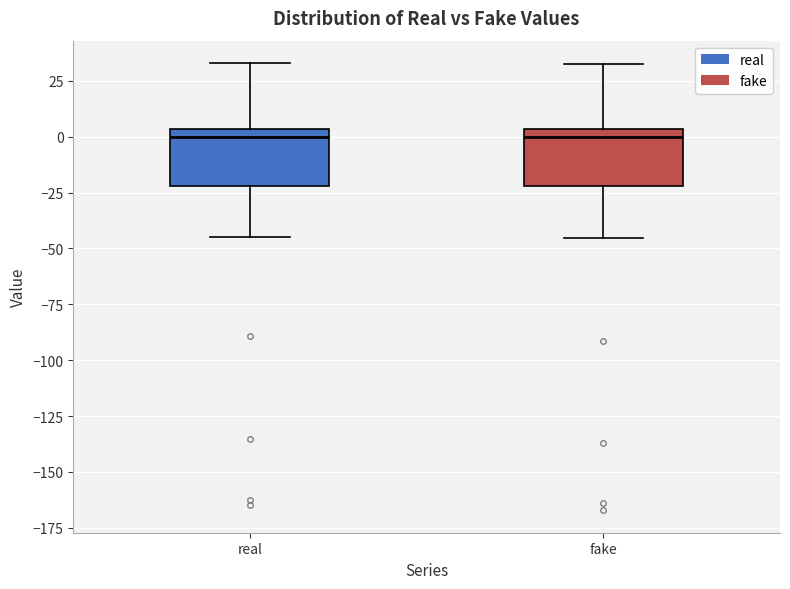

Reading left to right, read every box against the y-axis: the position of its median line, the range the box covers, and the ends of its whiskers. The values are not printed on the chart, so give them approximately, as read against the axis.

real: median 0, box -20 to 5, whiskers -45 to 35
fake: median 0, box -20 to 5, whiskers -45 to 35